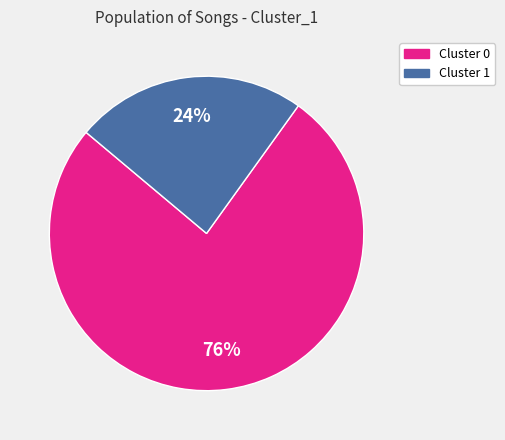

What percentage is the Cluster 1 slice, to the nearest percent?

24%